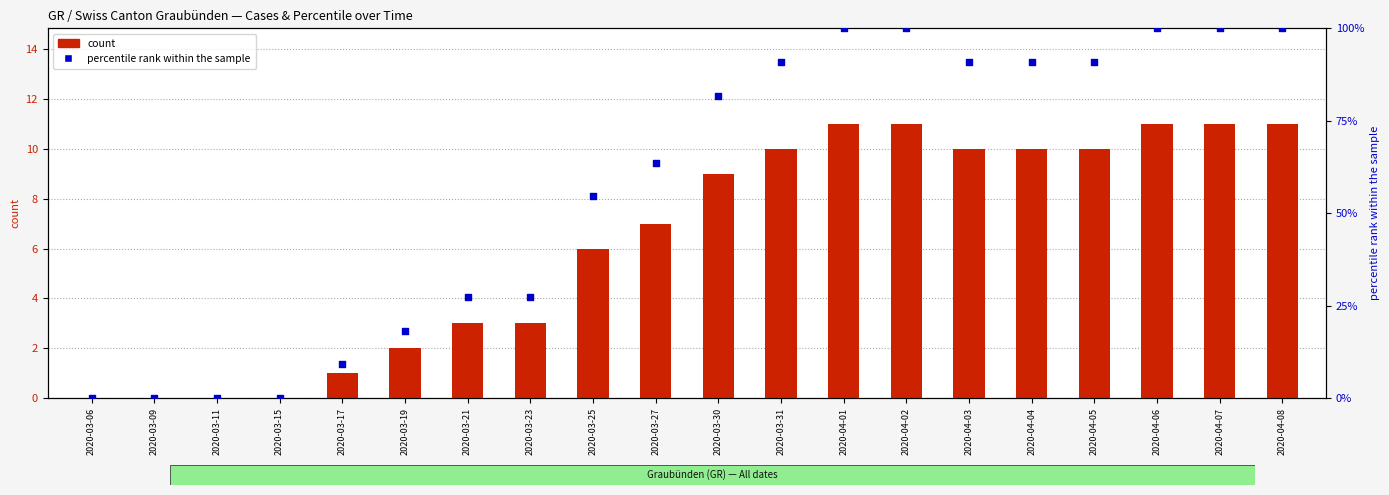

At how many categories does at least one series exceed 79?

10